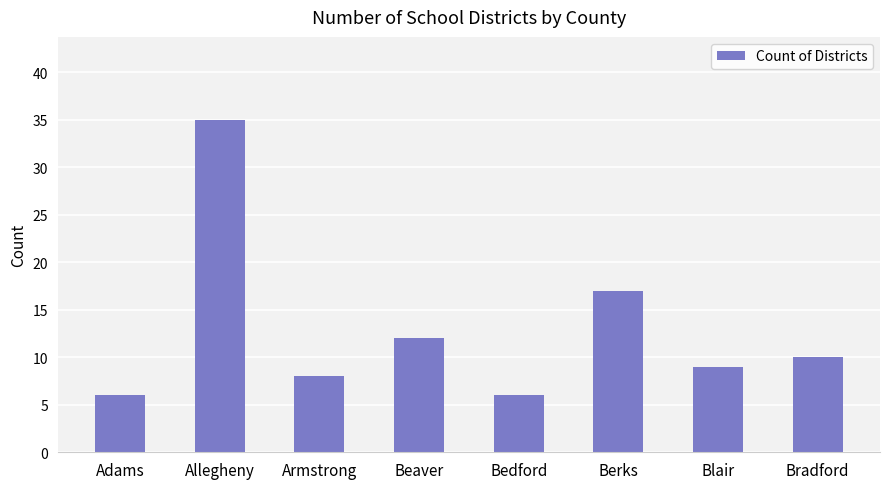

Are the bars grouped side by side (vs. stacked)?

No